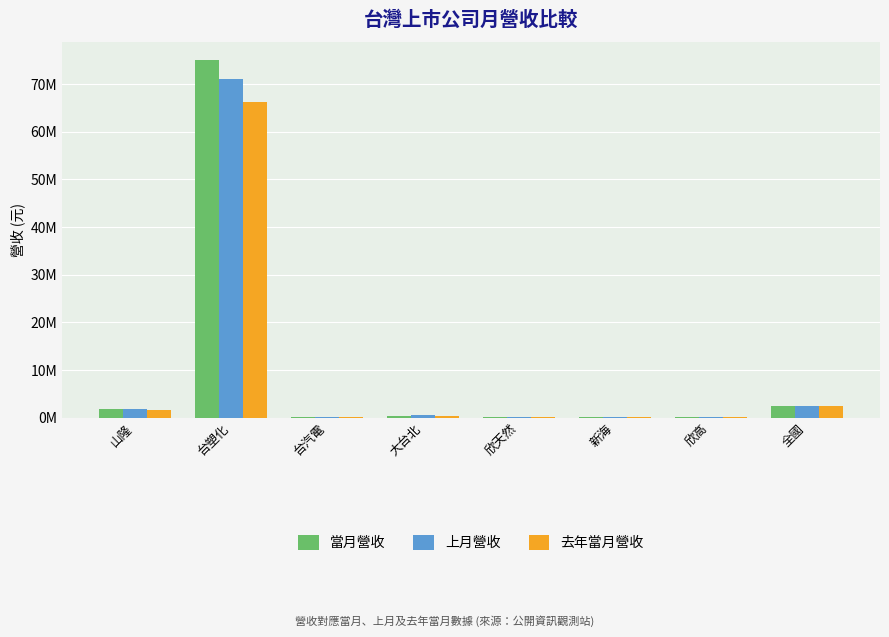

What is the difference between the maximum and second lowest values in the 當月營收 series?

74853539